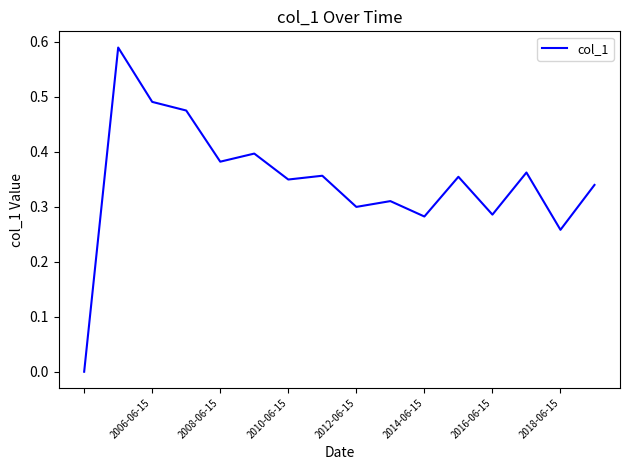

Count the number of values greater than 0.

15